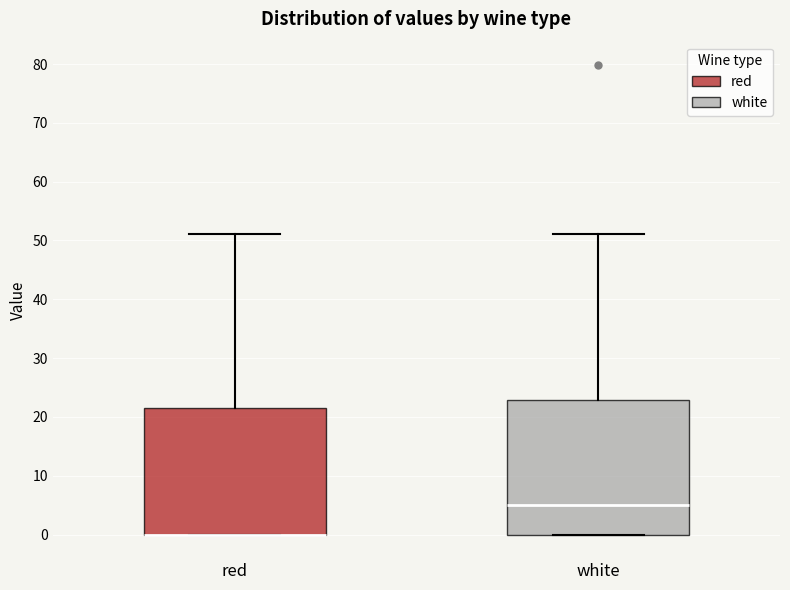

Reading left to right, read every box against the y-axis: the position of its median line, the range the box covers, and the ends of its whiskers. The values are not printed on the chart, so give them approximately, as read against the axis.

red: median 0 (drawn on the box's lower edge), box 0 to 22, whiskers 0 to 51
white: median 5, box 0 to 23, whiskers 0 to 51